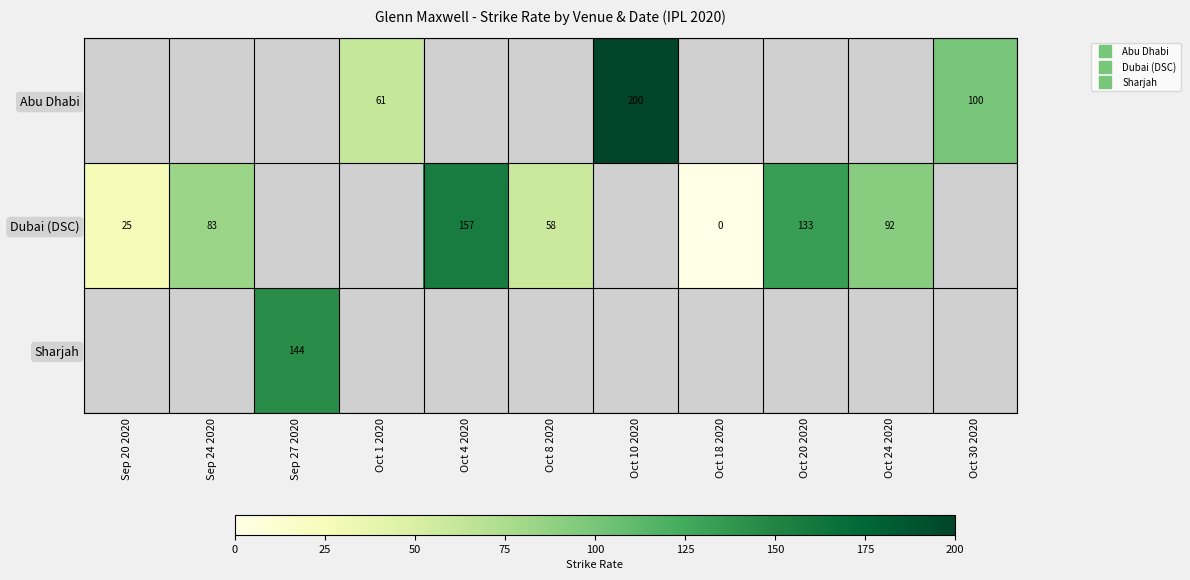

Which series has the widest spread of values?

Dubai (DSC)